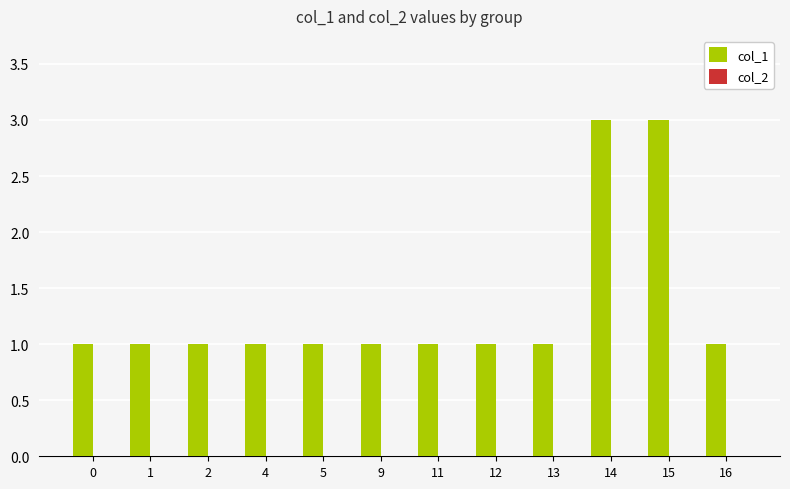

What is the change in value from 9 to 14?

+2